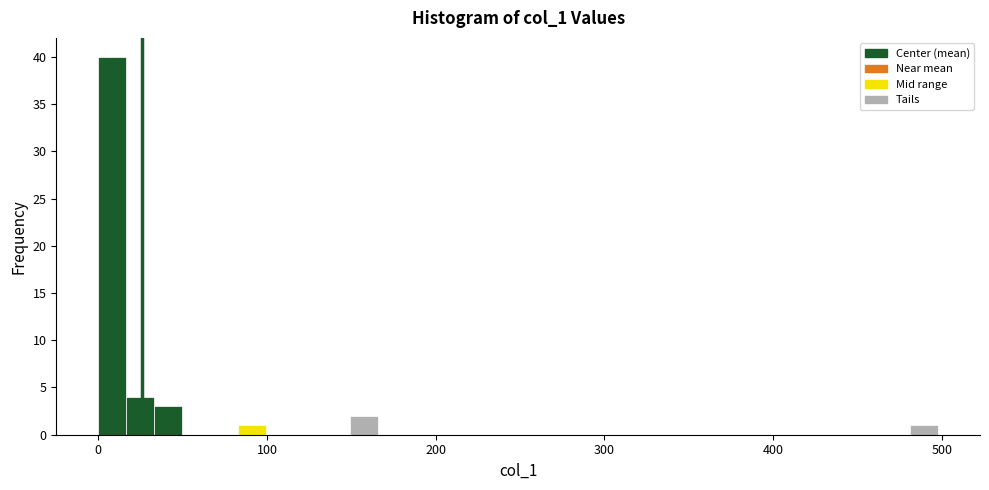

Around what value on the x-axis is the tallest bar? Give the approximate position of its centre, as read against the axis.

10